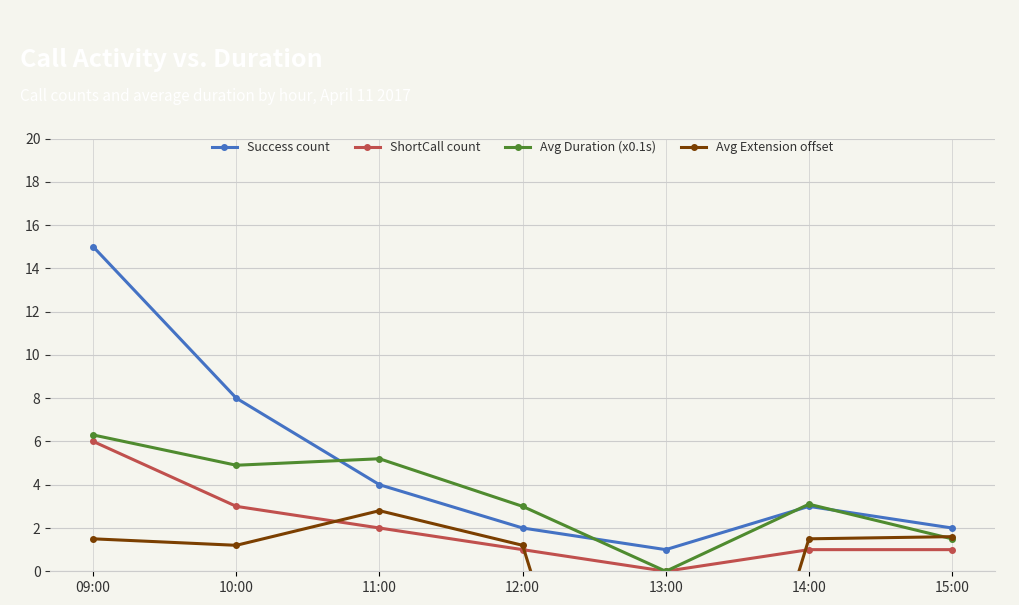

Does the chart display data point markers on the line(s)?

Yes